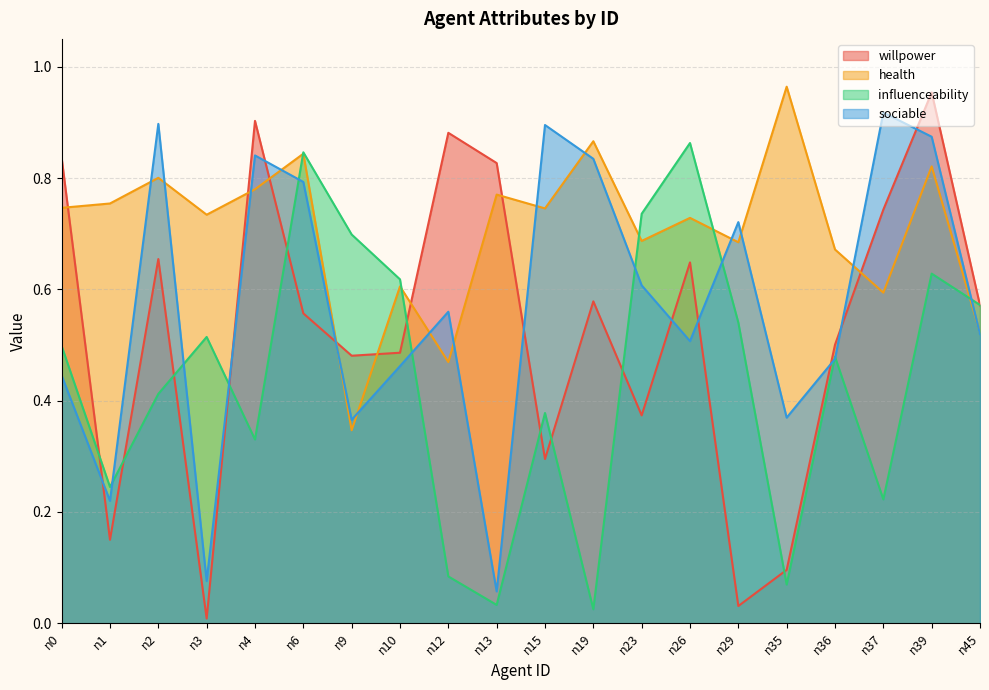

Where is the first local maximum for willpower?

n2